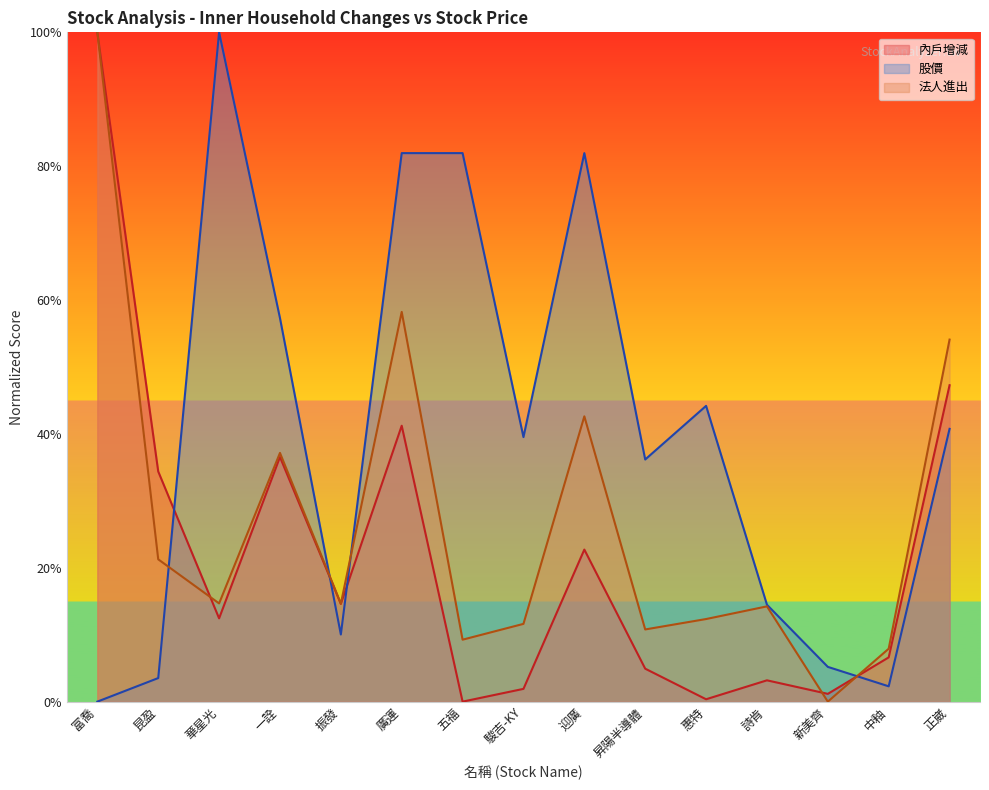

How many values in the 股價 series are below 39?

7